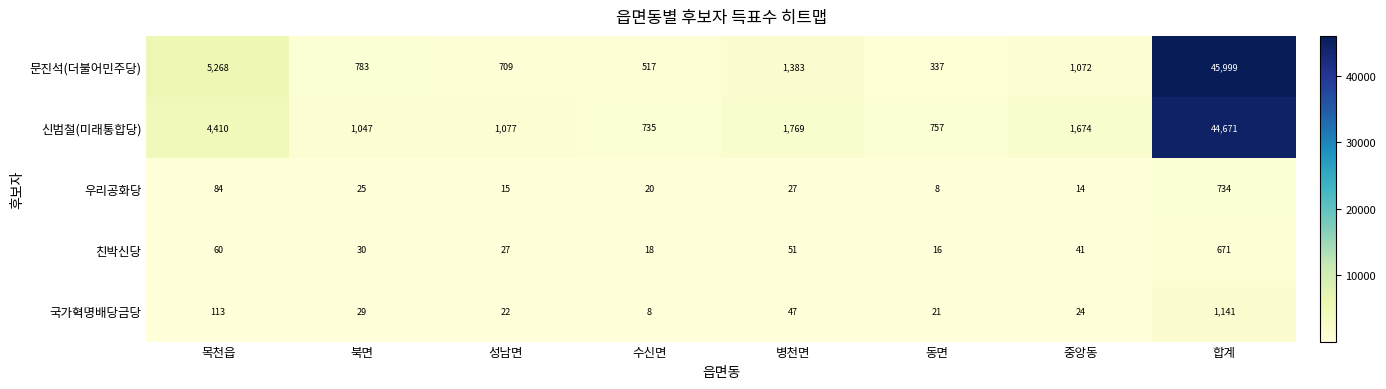

What is the approximate value of 문진석(더불어민주당) at 병천면?

1383